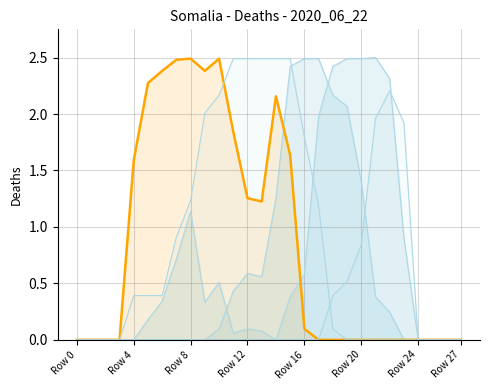

Which series ends up on top after the final intersection of col_11 and col_14?

col_11